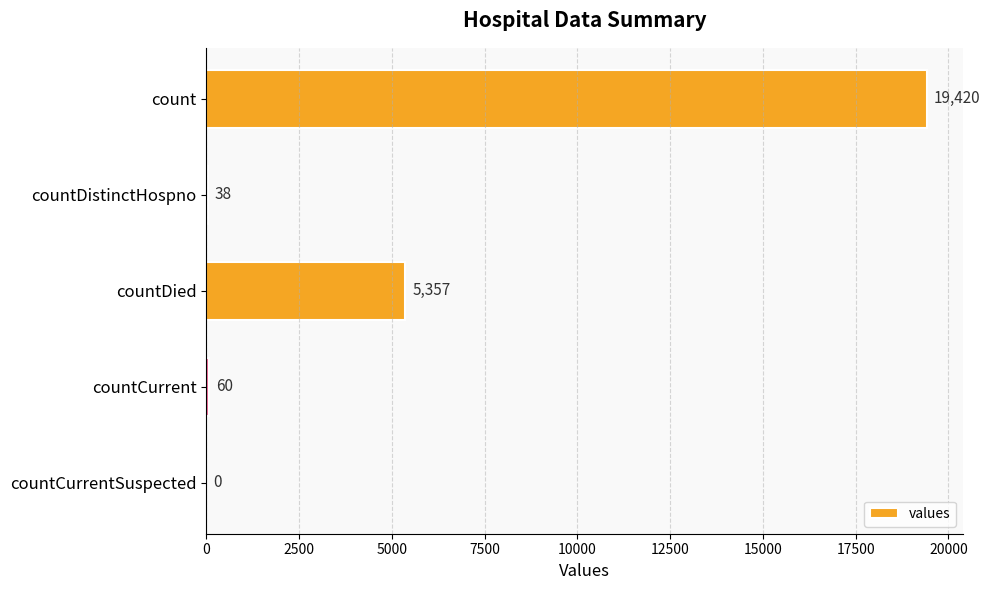

The chart shows a value of 8171 at countDied. True or false?

False